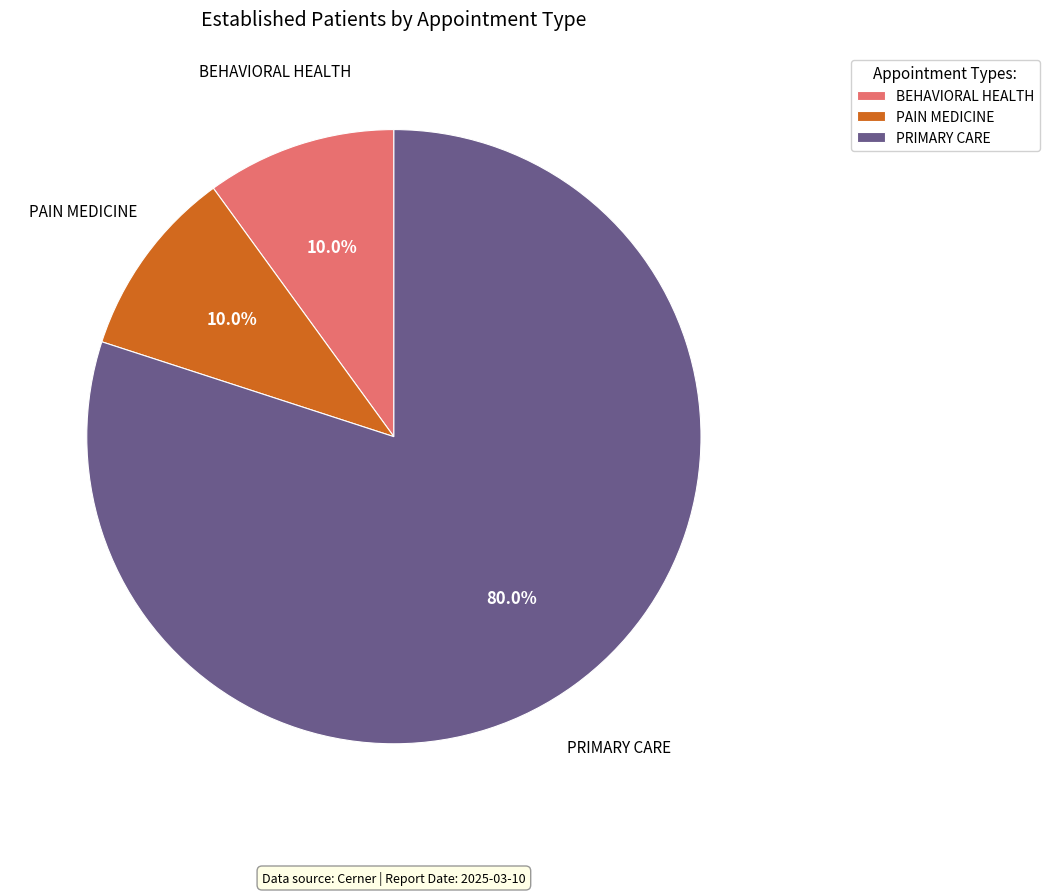

Does any single category account for the majority?

Yes